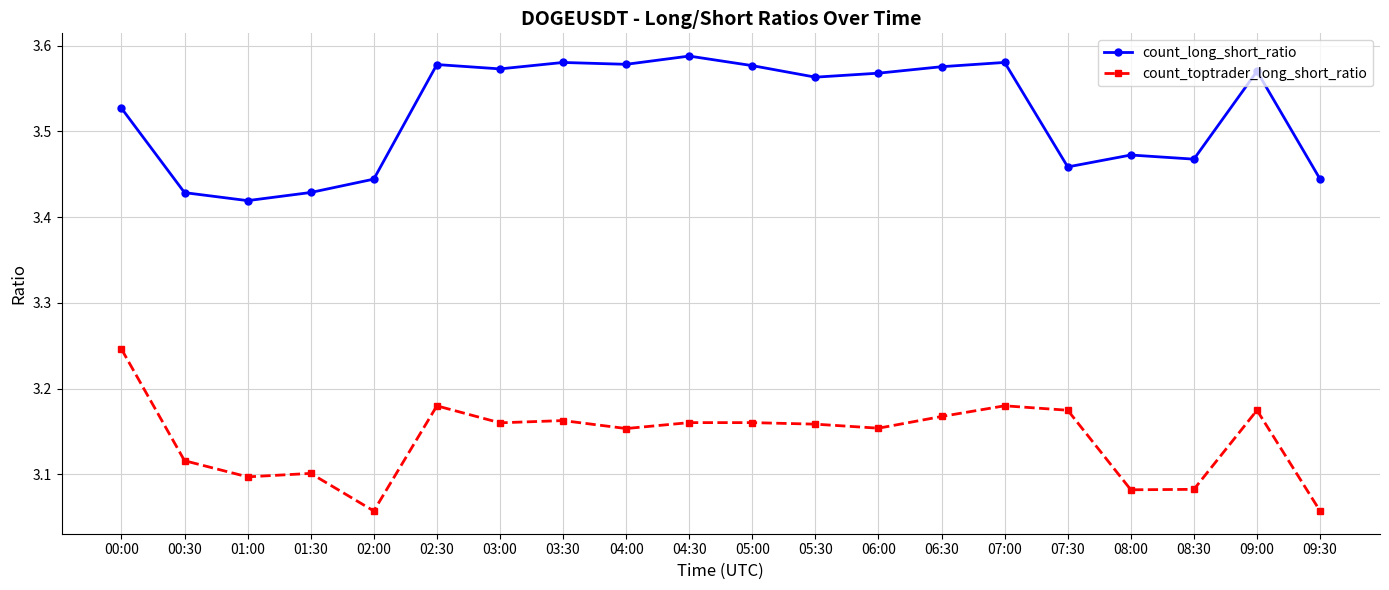

True or false: count_long_short_ratio and count_toptrader_long_short_ratio cross at least once.

False